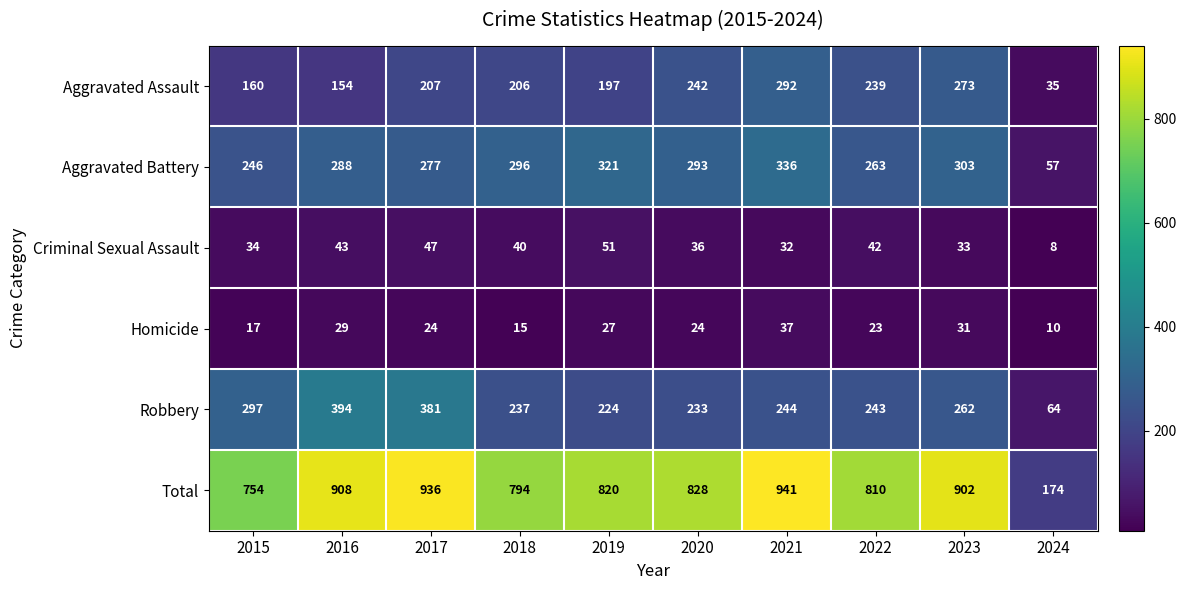

What value does the Aggravated Assault series have at 2024, to the nearest 10?

40